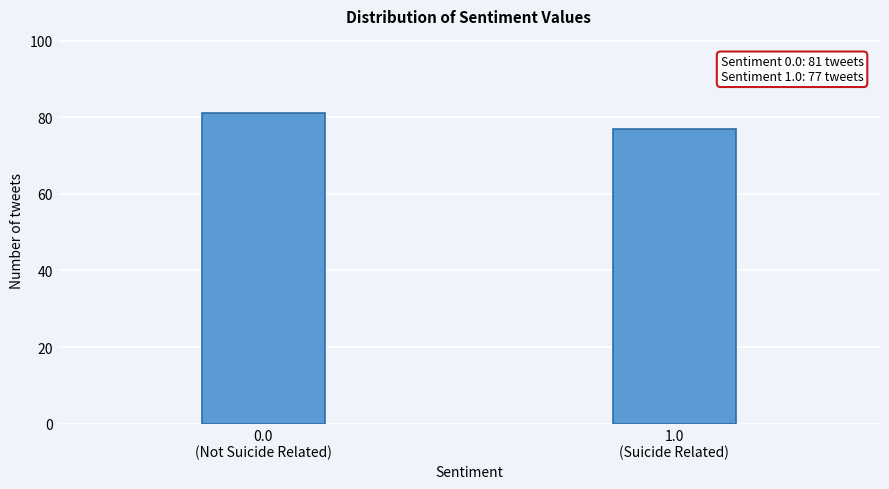

Reading left to right, transcribe all the data shown in this chart.

81	77